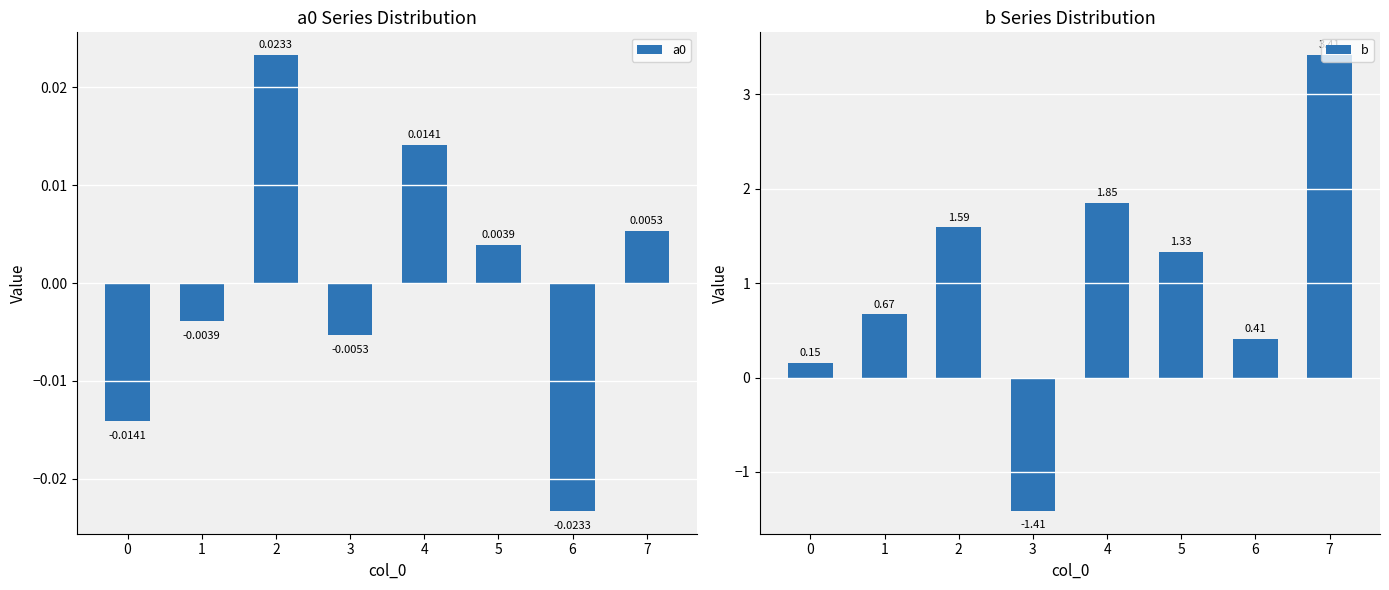

Between 4 and 1, which is larger?

4